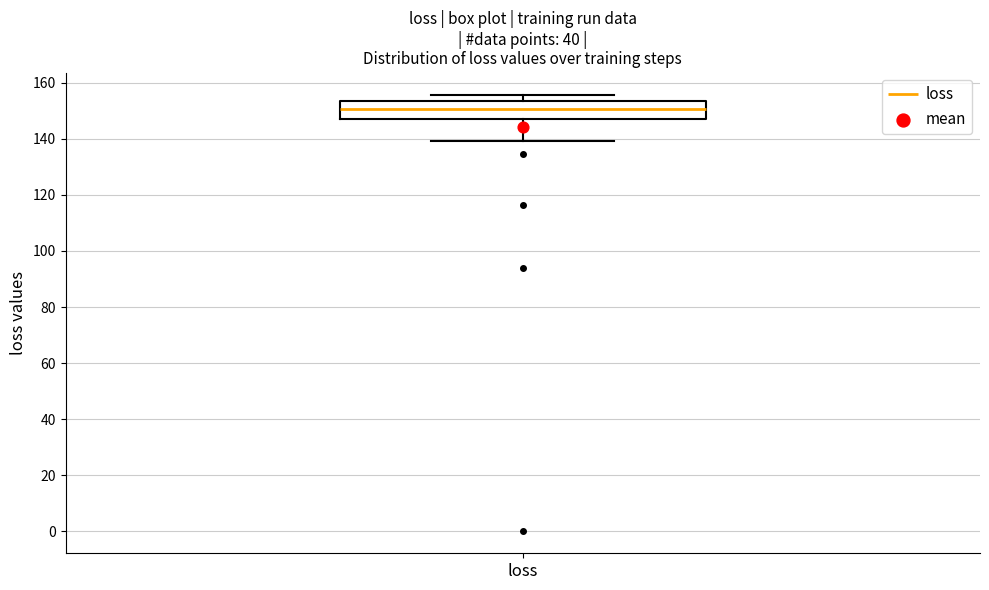

Where does the lower whisker of the box for loss end on the y-axis? The values are not printed on the chart, so give them approximately, as read against the axis.

140